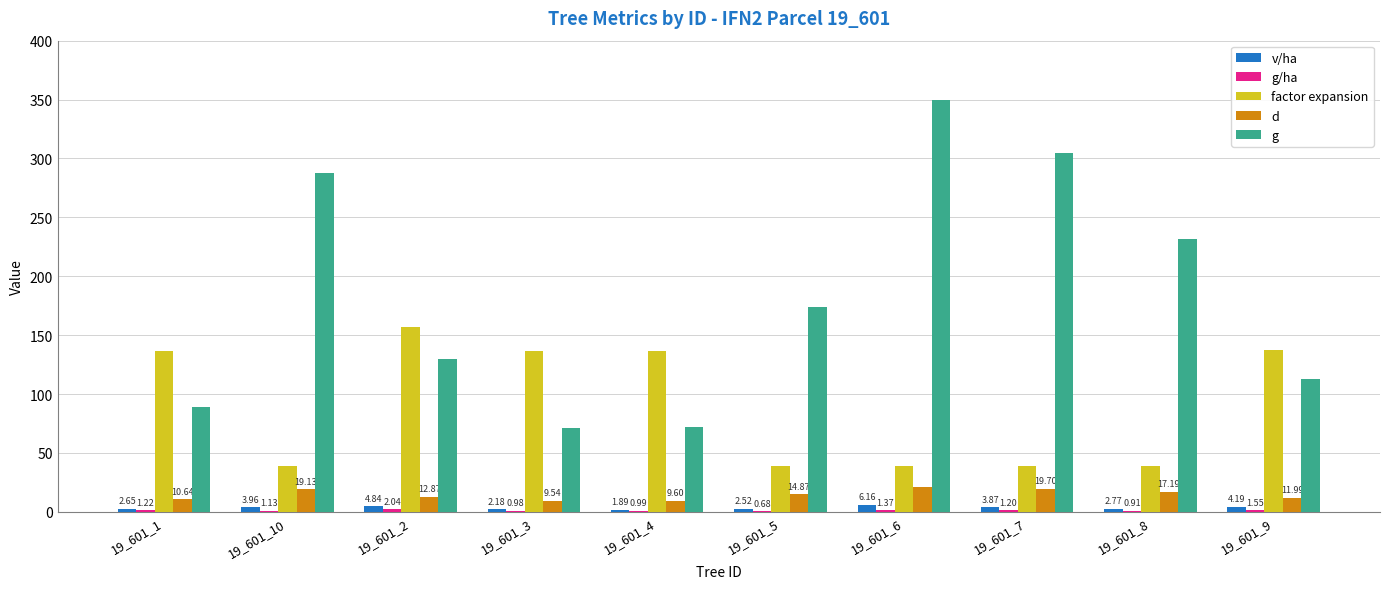

What is the total value across all series at 19_601_9?

267.6